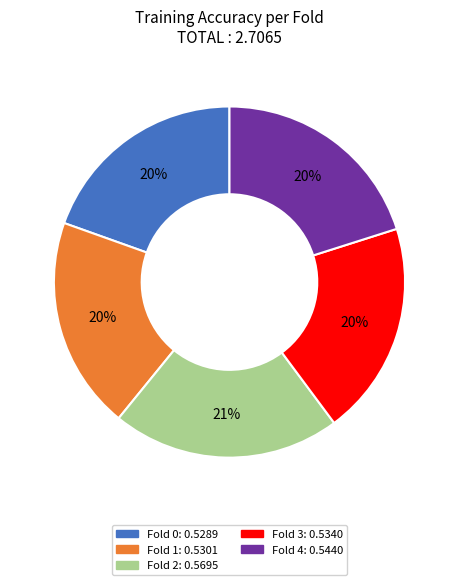

Which category has the biggest portion of the pie?

Fold 2